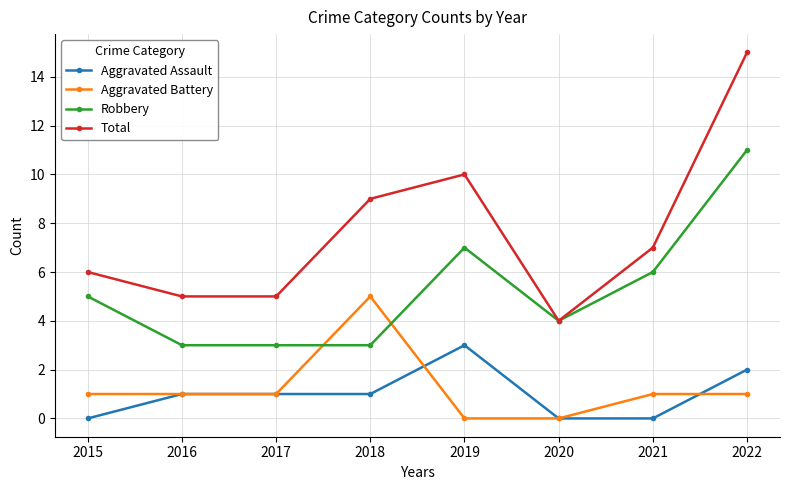

What is the value of the Robbery point at the 3rd from the left?

3